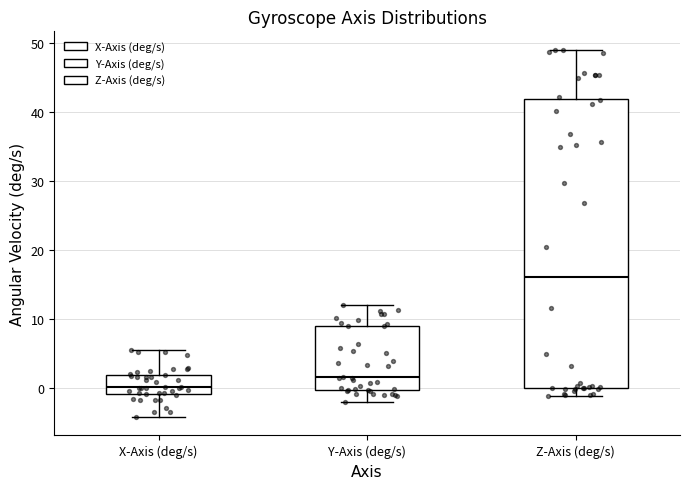

Where is the upper edge of the box for Y-Axis (deg/s) on the y-axis? The values are not printed on the chart, so give them approximately, as read against the axis.

9